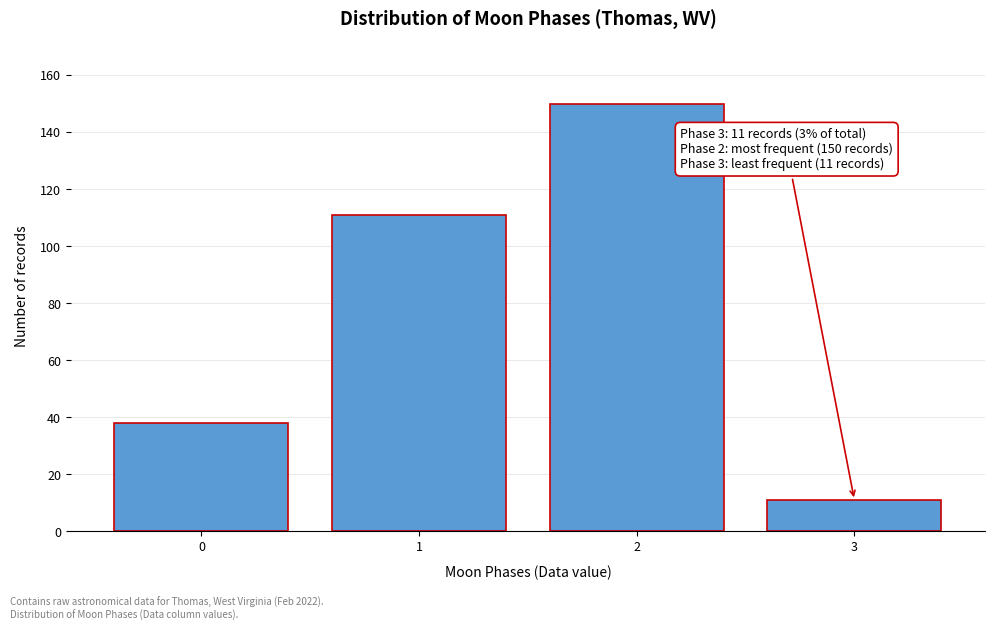

Reading right to left, list all the values displayed in this chart.

3=11	2=150	1=111	0=38